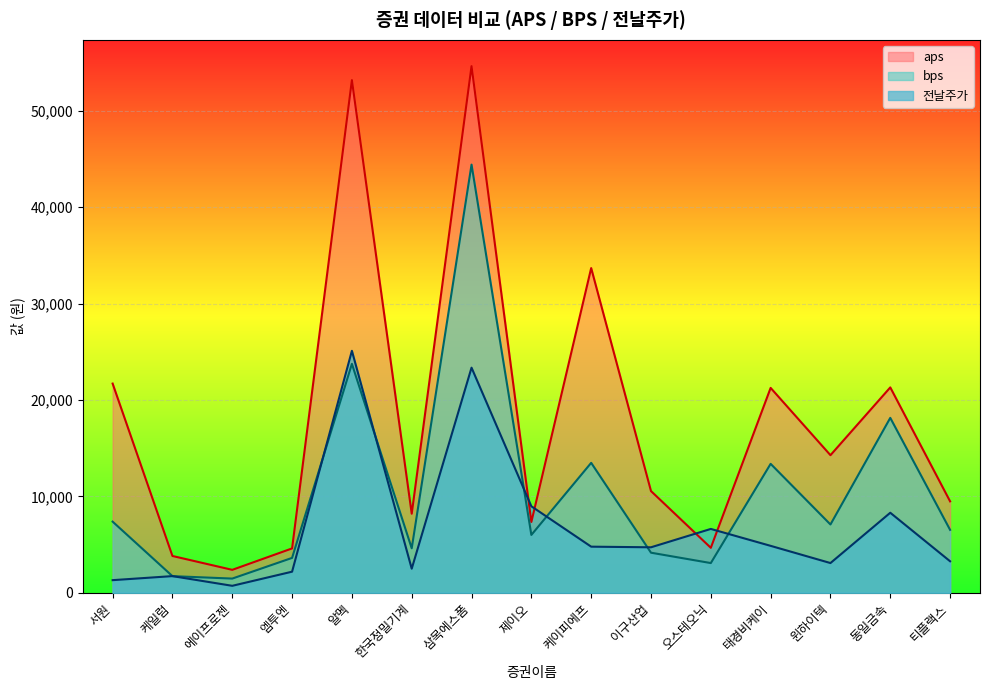

At which category does bps reach its first local valley?

에이프로젠